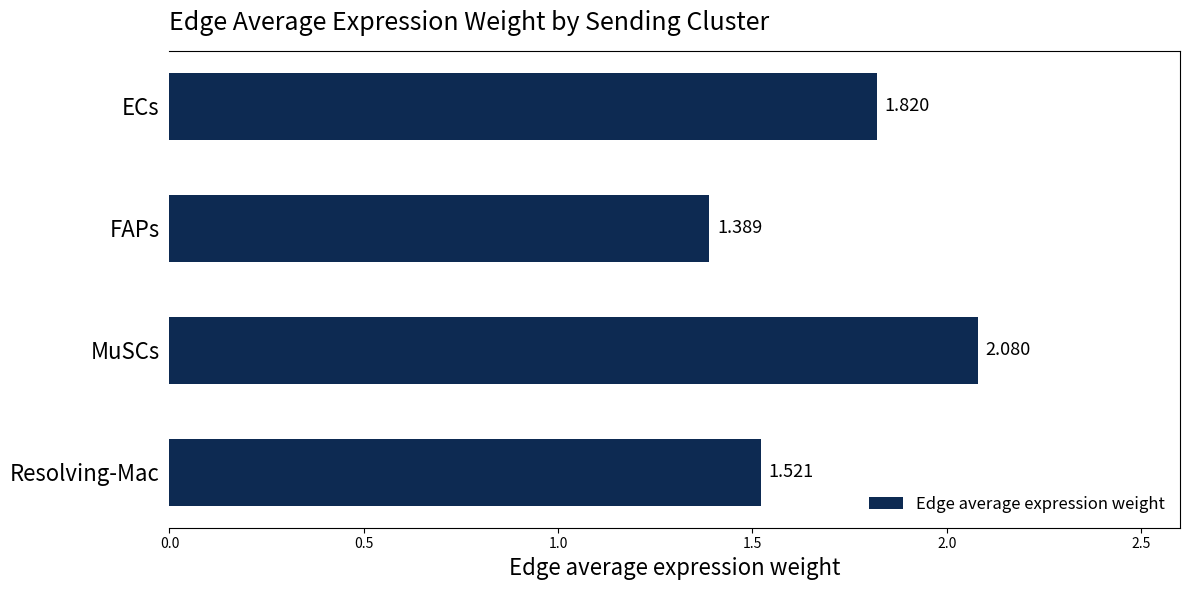

What is the label of the 4th bar from the bottom?

ECs